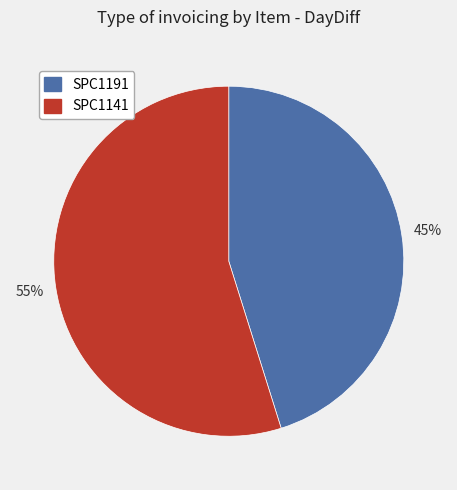

What is the largest slice in the pie chart?

SPC1141